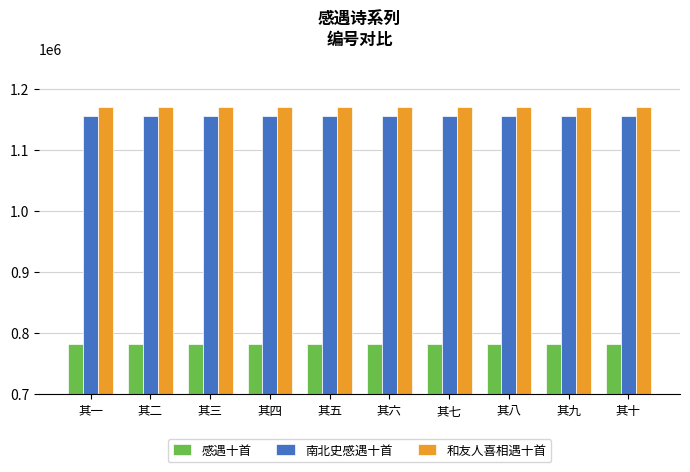

At how many categories does at least one series exceed 806774?

10